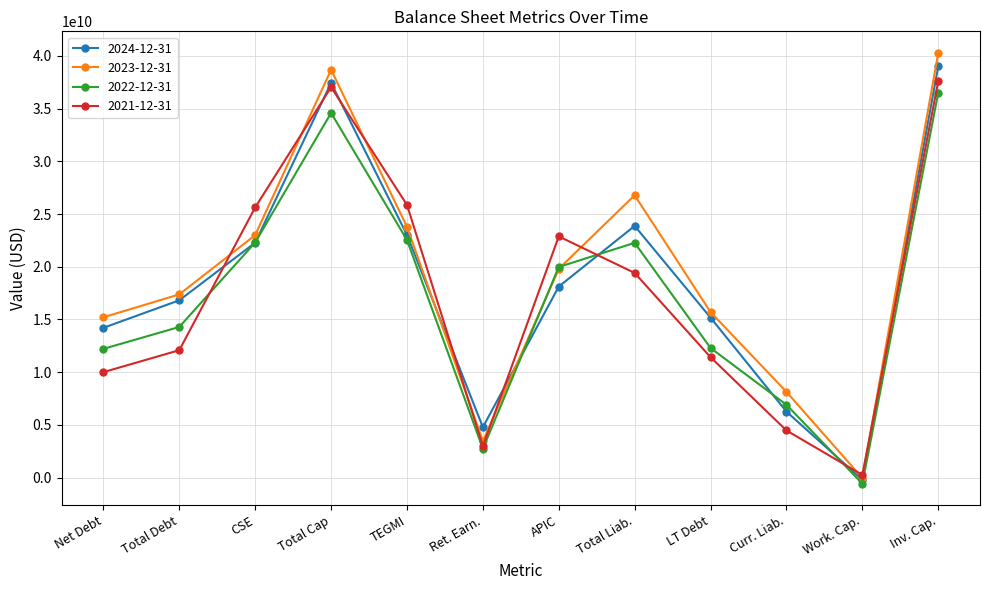

Which label corresponds to the smallest value in the chart?

Work. Cap.